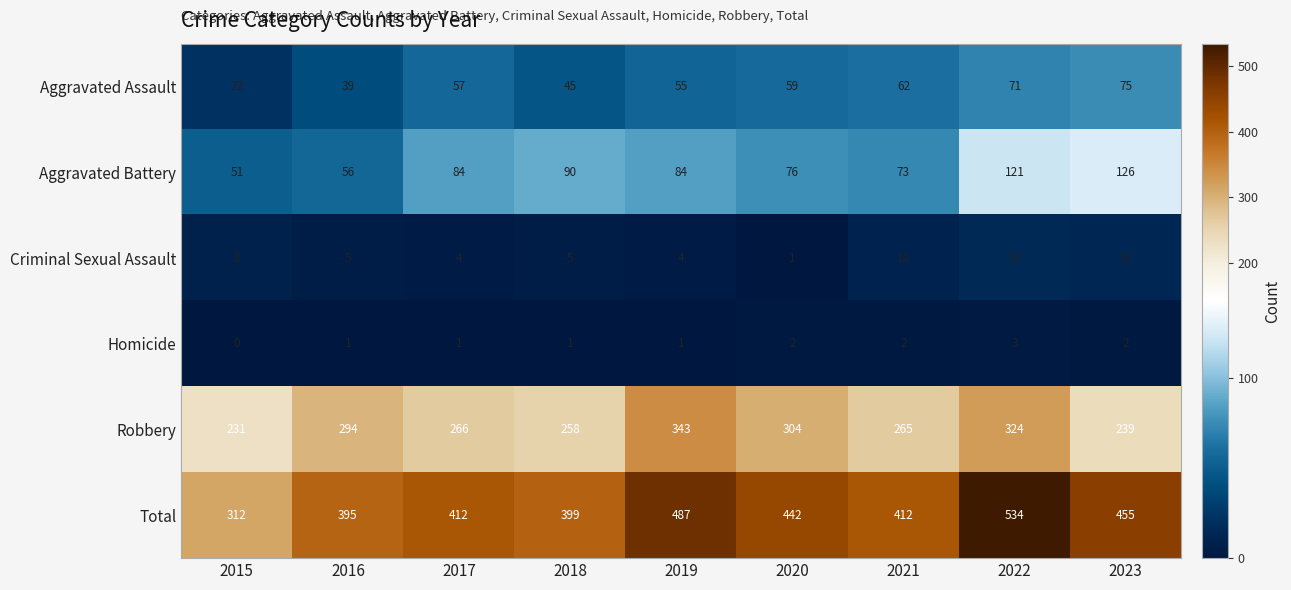

Which series has the largest range (max minus min)?

Total